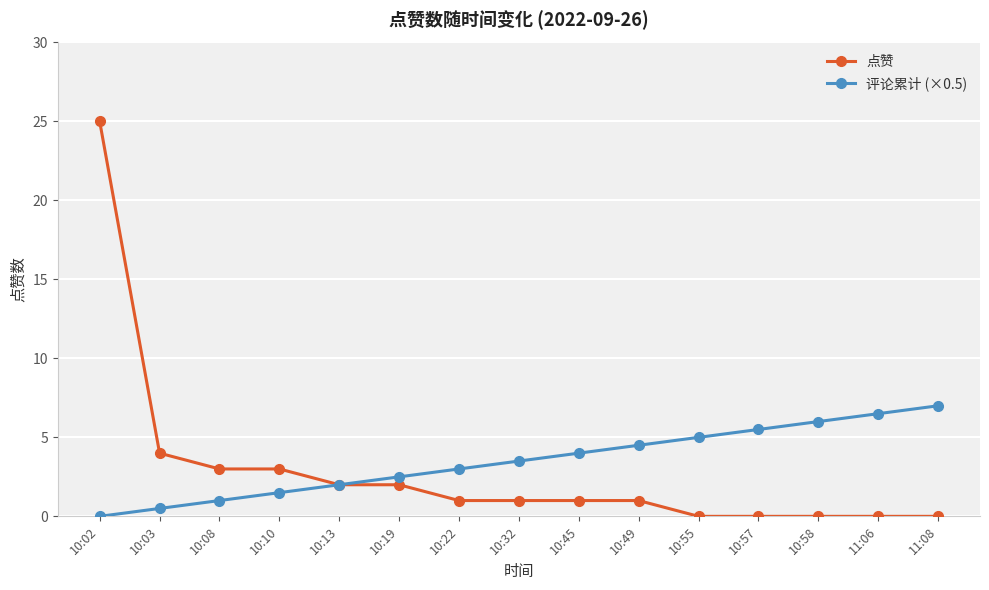

What is the sum of the 点赞 values at 10:57 and 10:49?

1.0